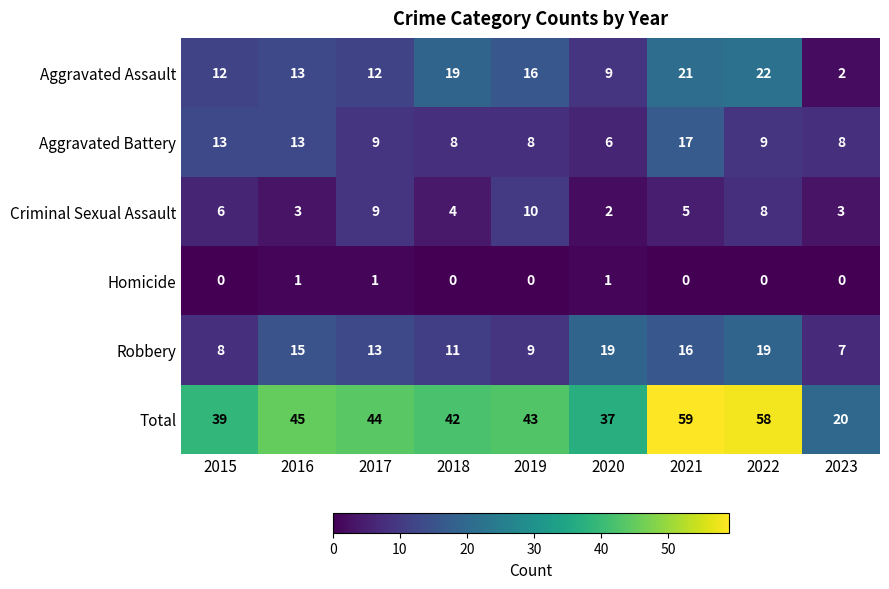

At which category does the chart reach its peak across all series?

2021